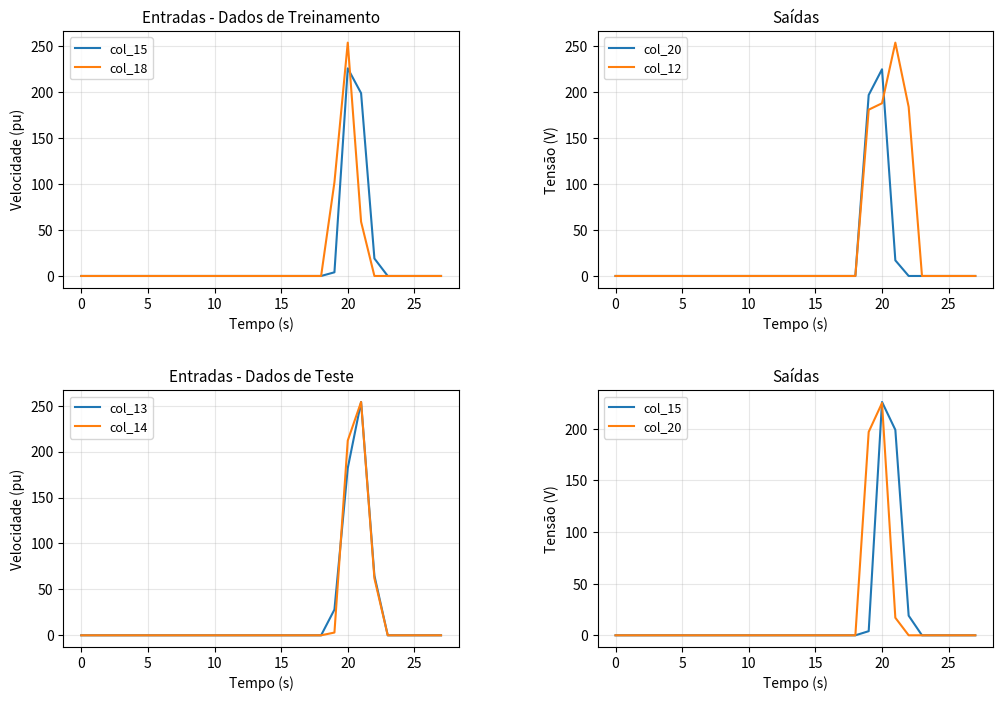

What is the highest value of the col_13 series?

254